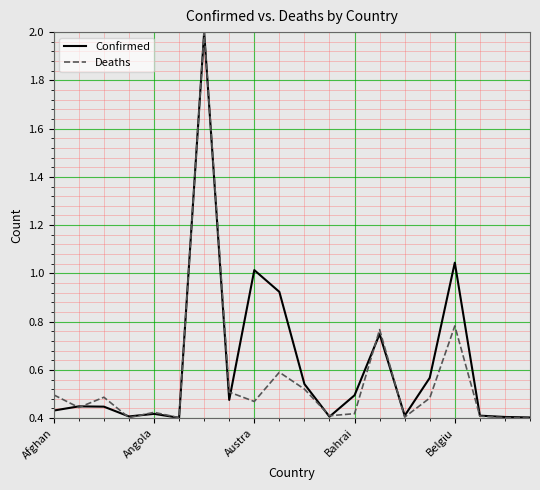

What is the greatest value displayed?

2.0